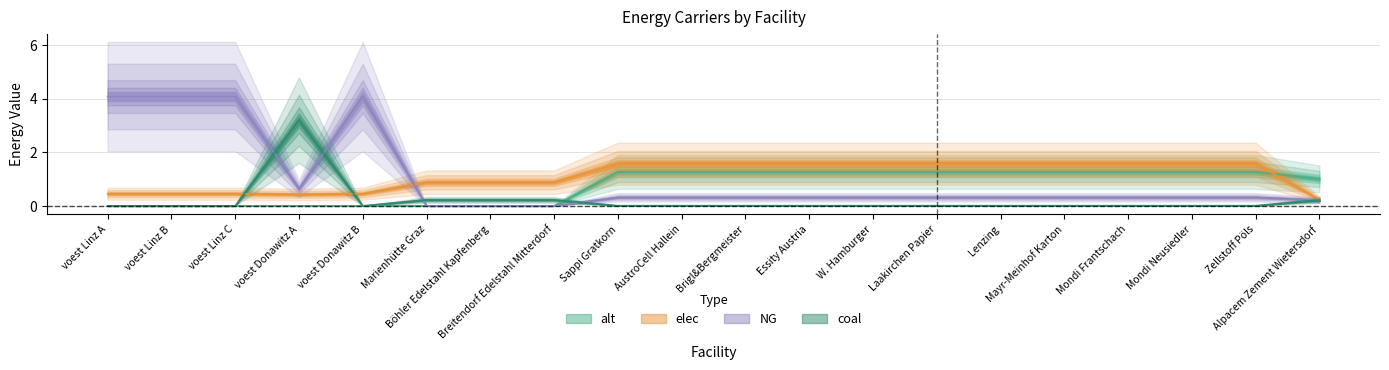

True or false: coal has a value of 0.0 at Mondi Neusiedler.

True